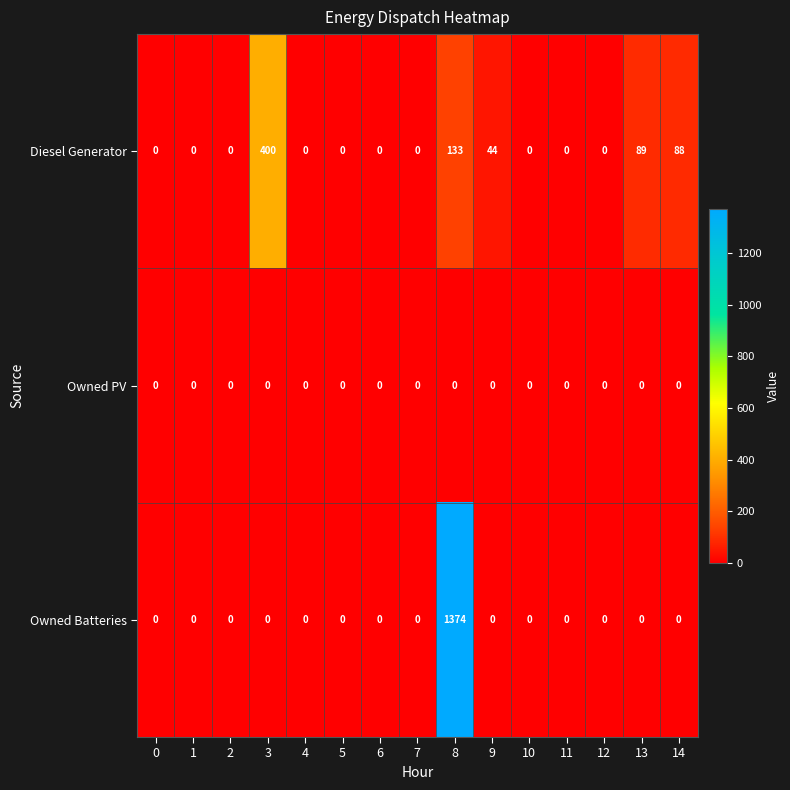

Which series has the largest range (max minus min)?

Owned Batteries